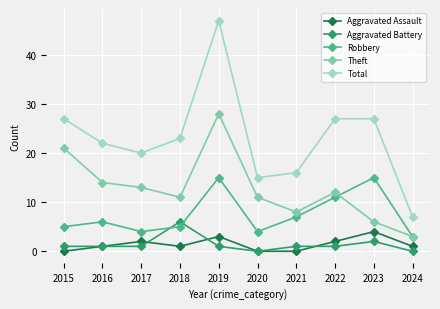

How many lines are shown in the chart?

5